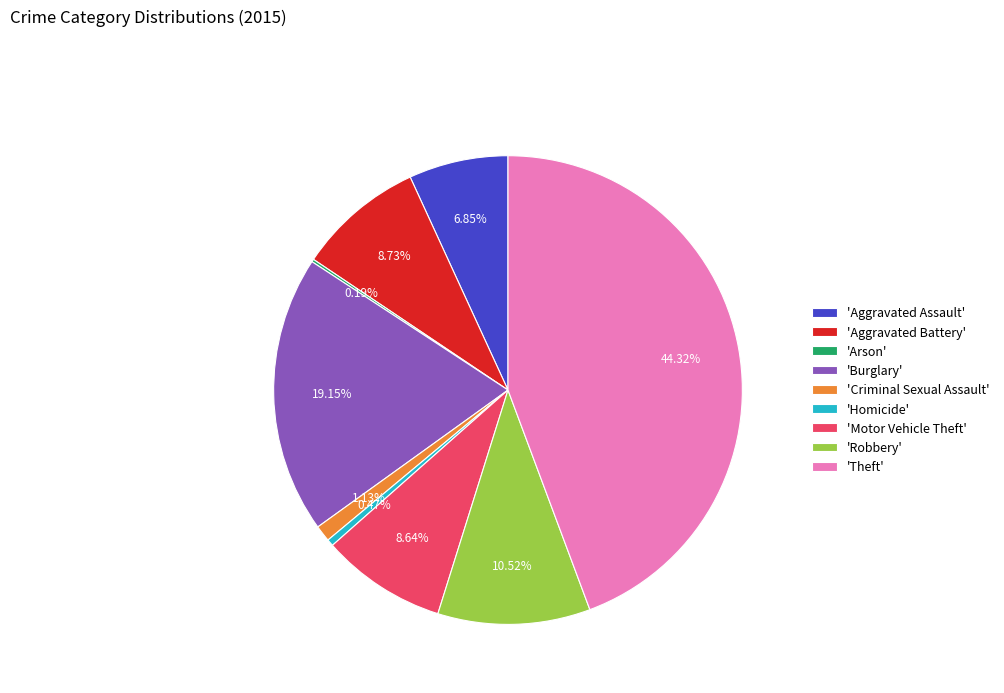

Which slice is the largest?

'Theft'